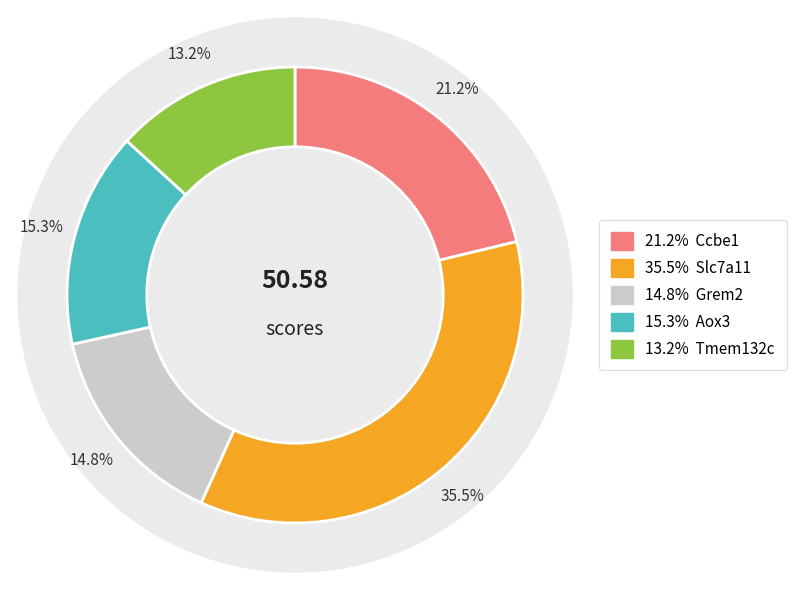

Is Slc7a11 the majority of the pie?

No